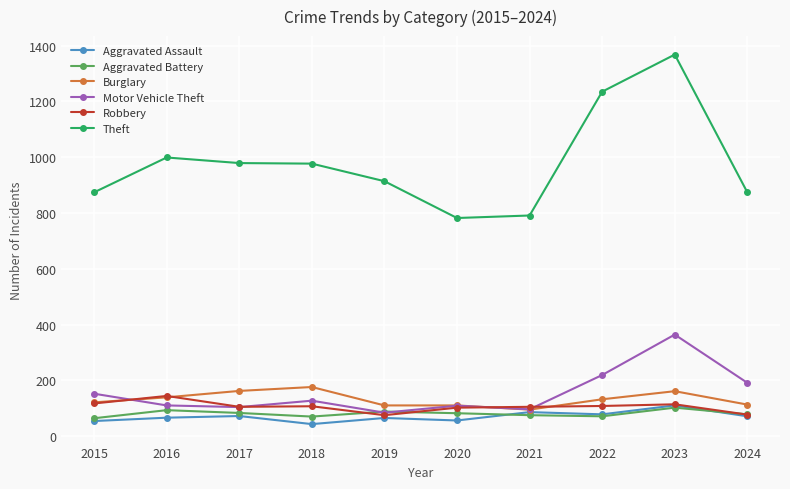

What are all the series names shown in the legend?

Aggravated Assault, Aggravated Battery, Burglary, Motor Vehicle Theft, Robbery, Theft